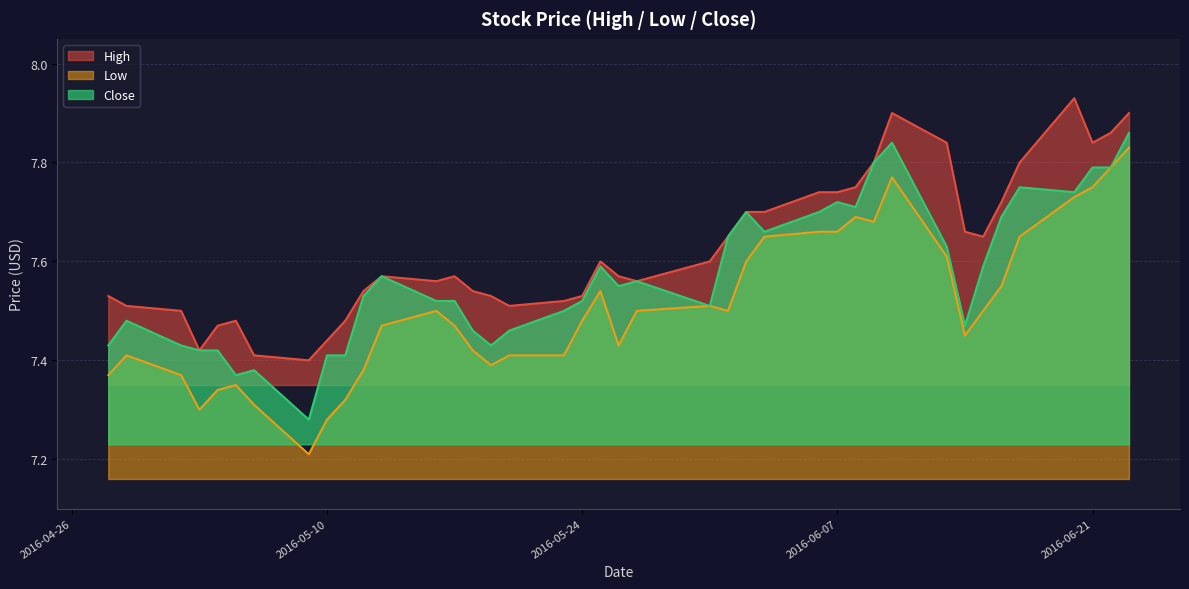

What is the minimum value for Close?

7.3